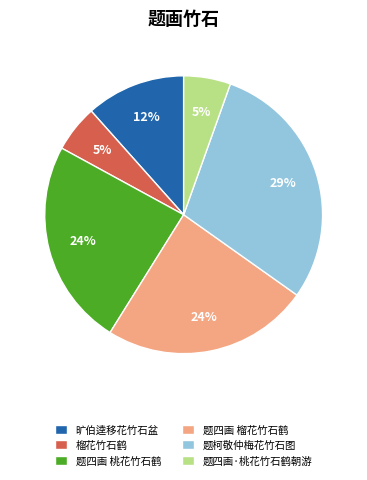

Which has a higher value, 题四画 桃花竹石鹤 or 题四画·桃花竹石鹤朝游?

题四画 桃花竹石鹤